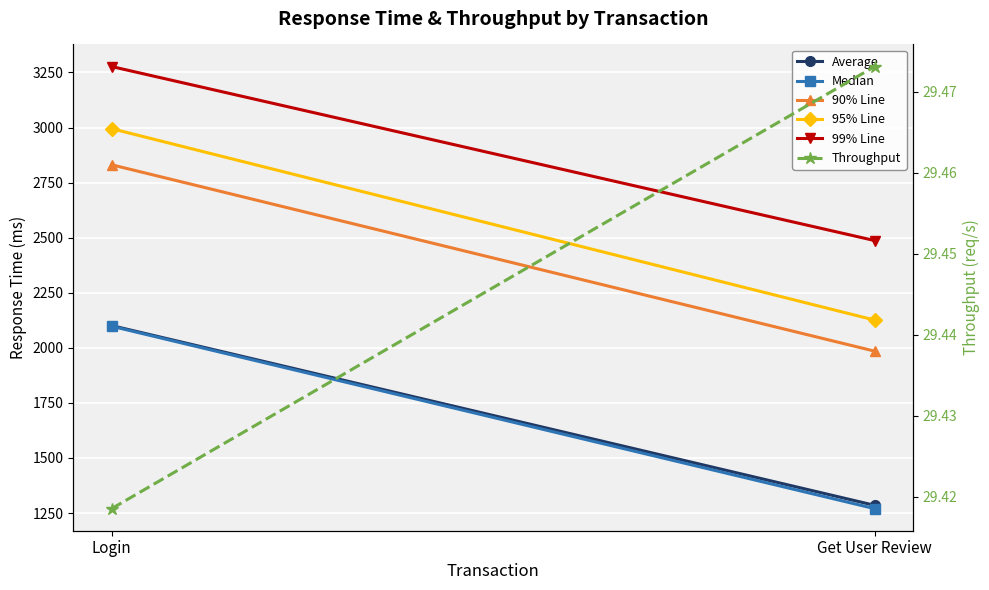

Between Login and Get User Review, which is larger?

Login